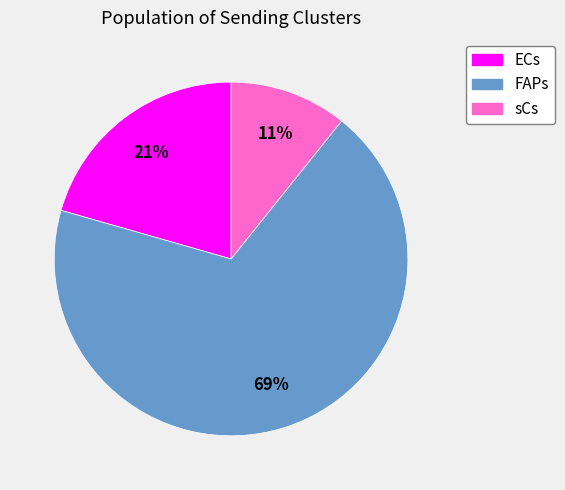

To the nearest percent, what portion does sCs represent?

11%